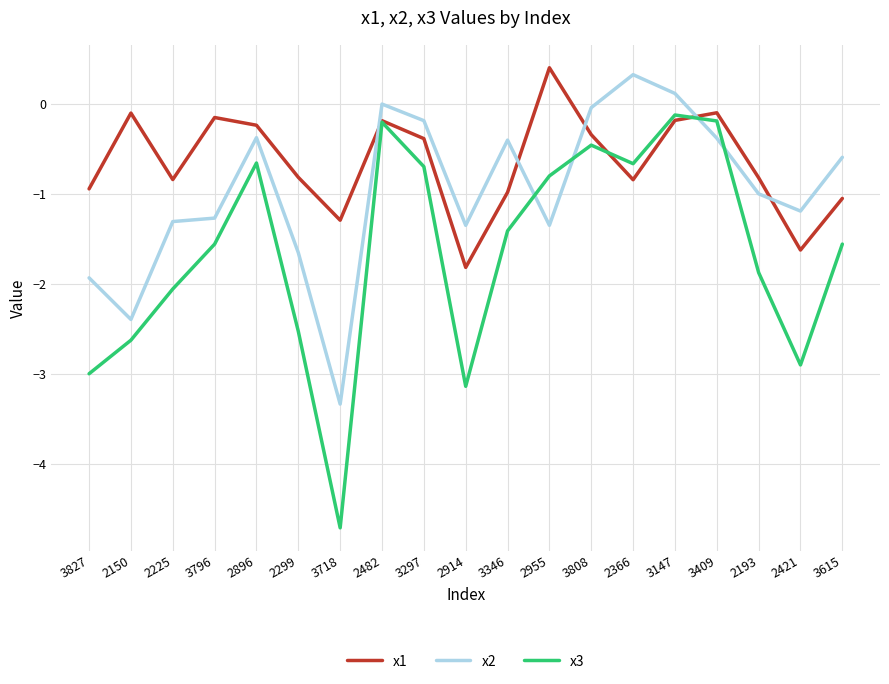

Where is x3 nearest to the value -2?

2225